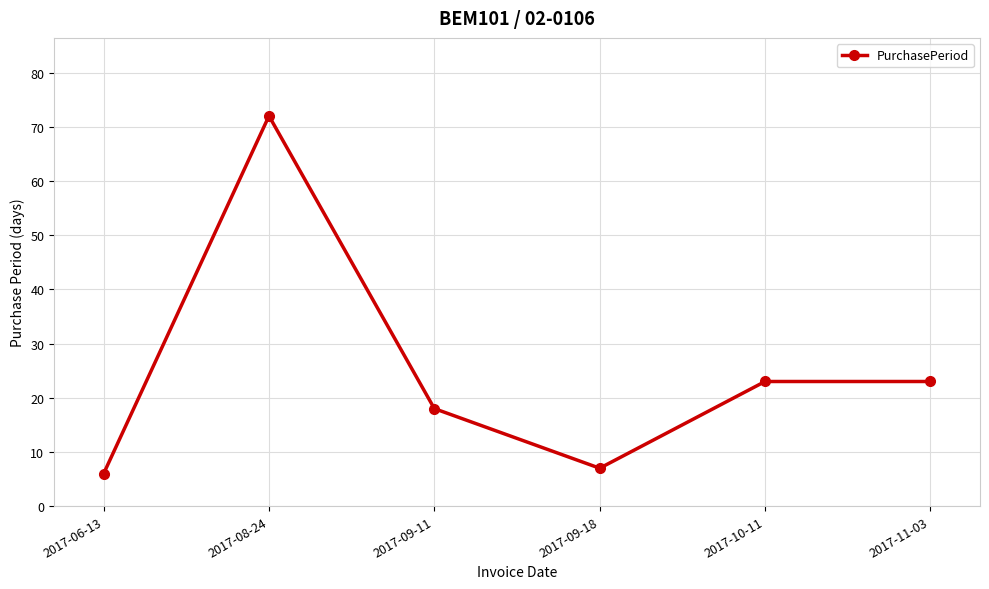

What is the change in value from 2017-06-13 to 2017-09-18?

+1